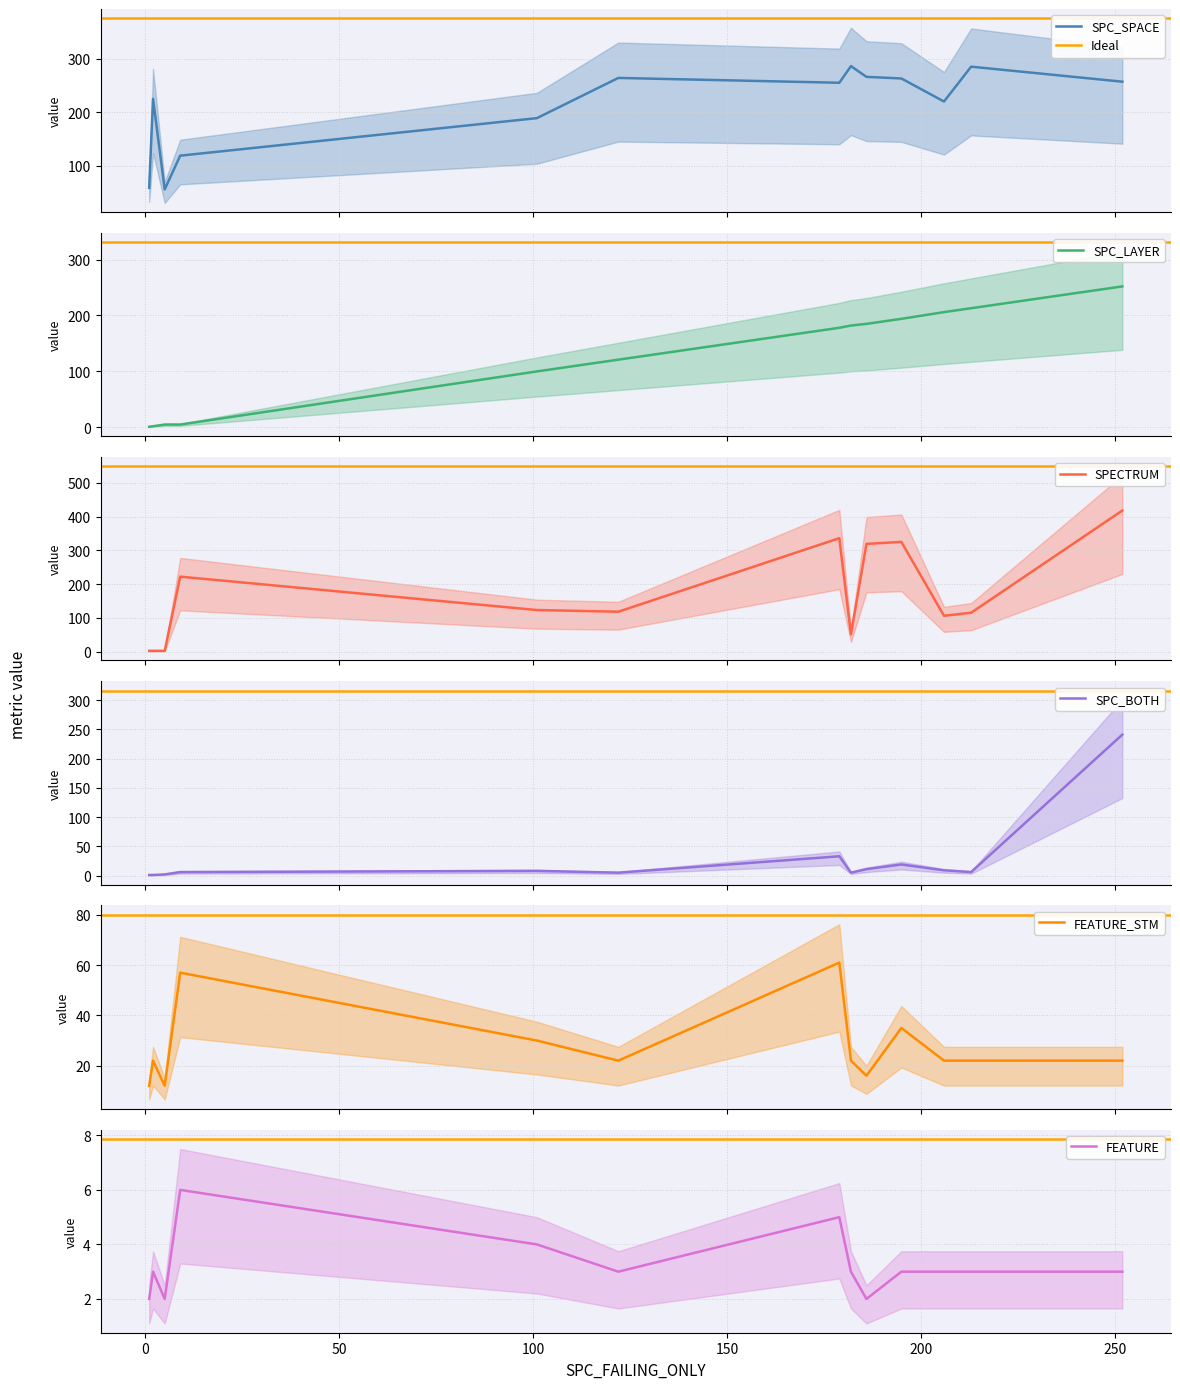

Which series has the widest spread of values?

SPECTRUM